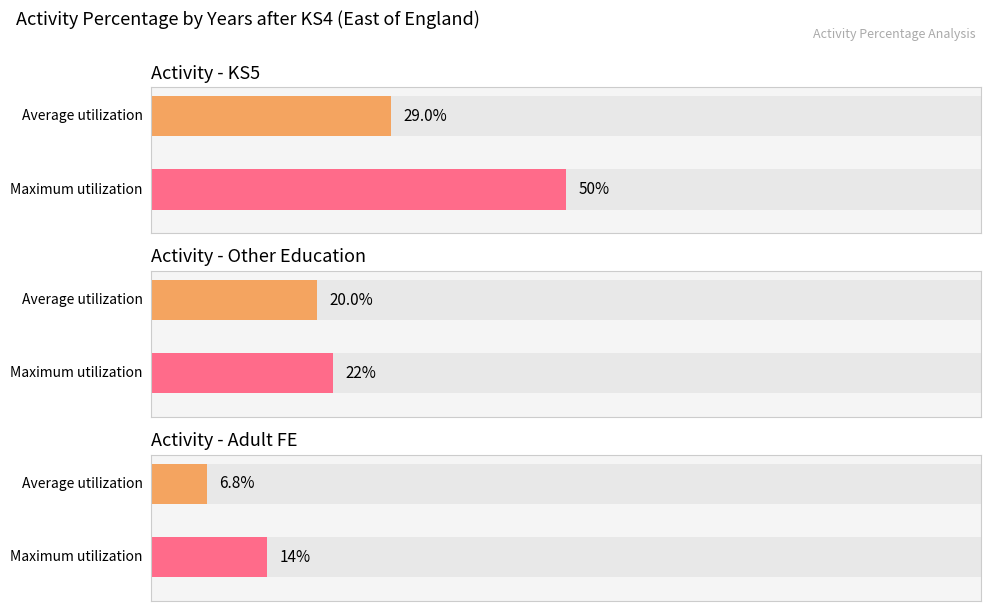

At which category is the sum across all series the highest?

1